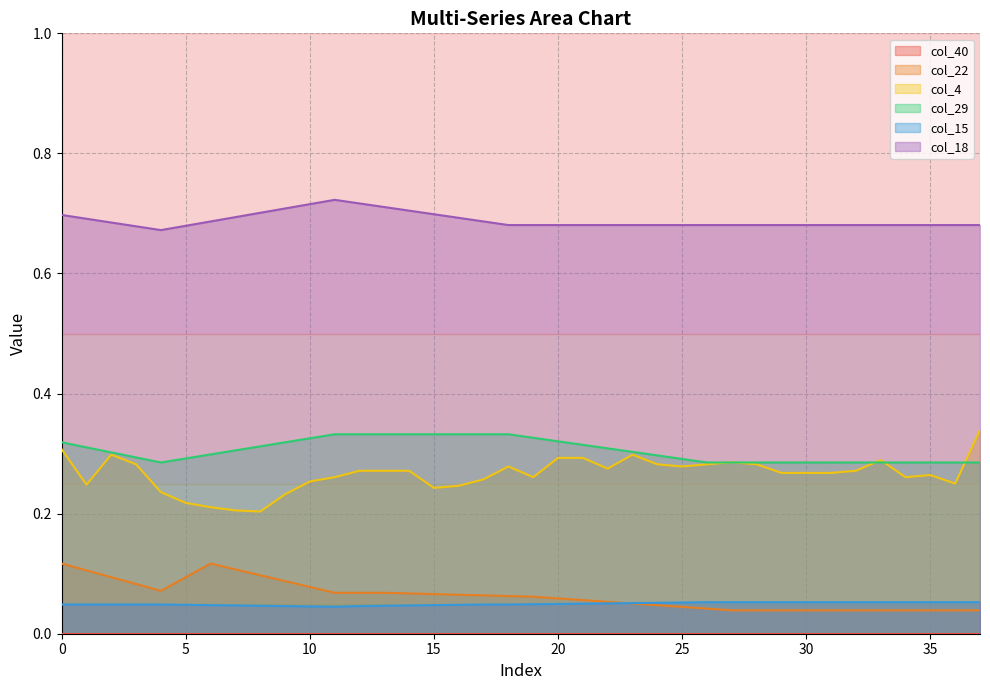

List the labels in order of col_4 value, smallest first.

8, 7, 6, 5, 9, 4, 15, 16, 1, 36, 10, 17, 11, 19, 34, 35, 29, 30, 31, 12, 13, 14, 32, 22, 18, 25, 3, 24, 26, 28, 27, 33, 20, 21, 2, 23, 0, 37